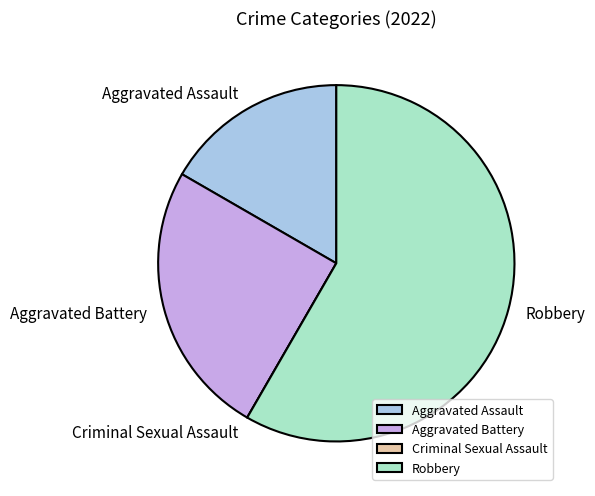

Which has a higher value, Aggravated Assault or Robbery?

Robbery